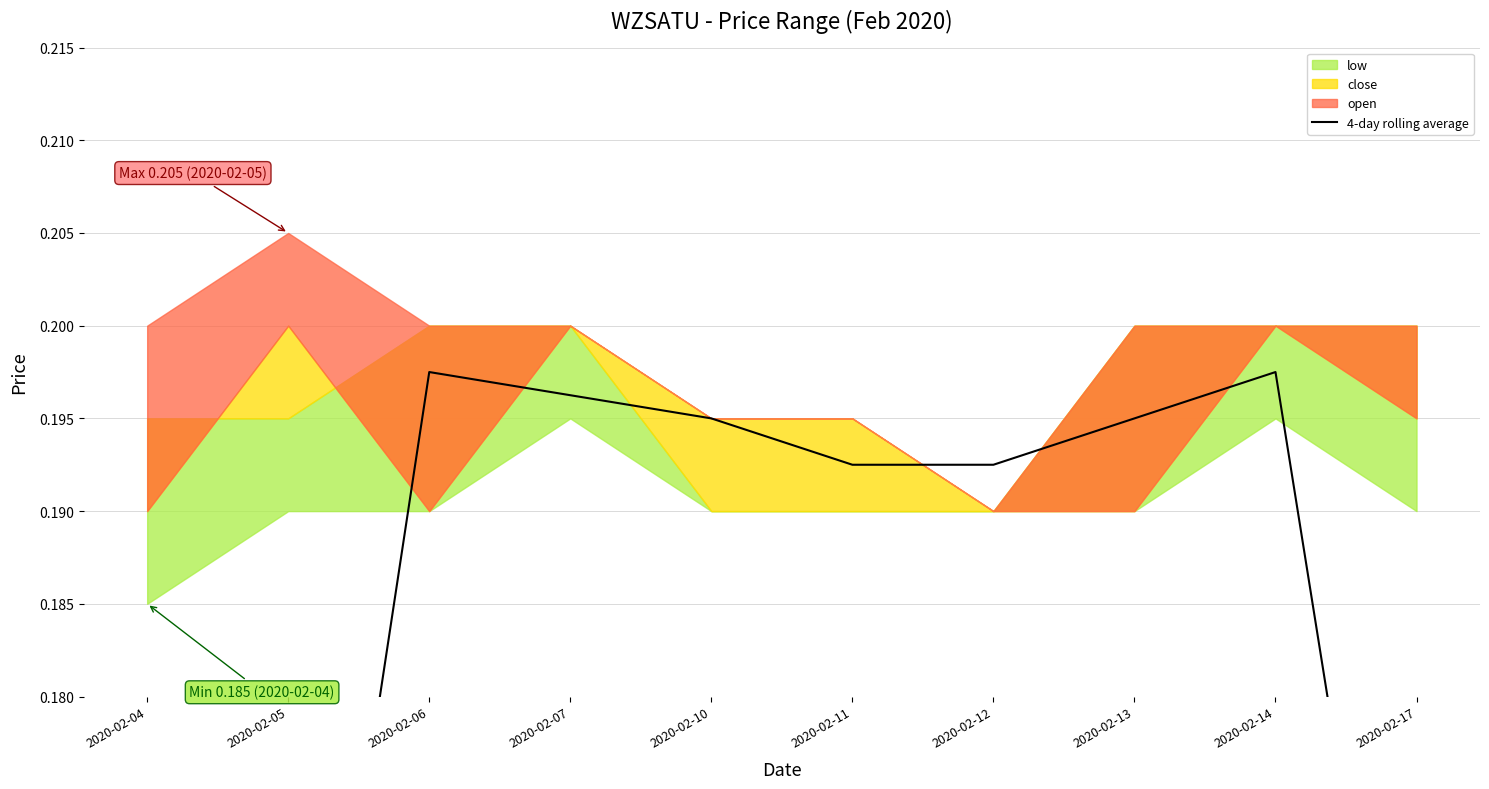

Which category has the lowest value across all series?

2020-02-04